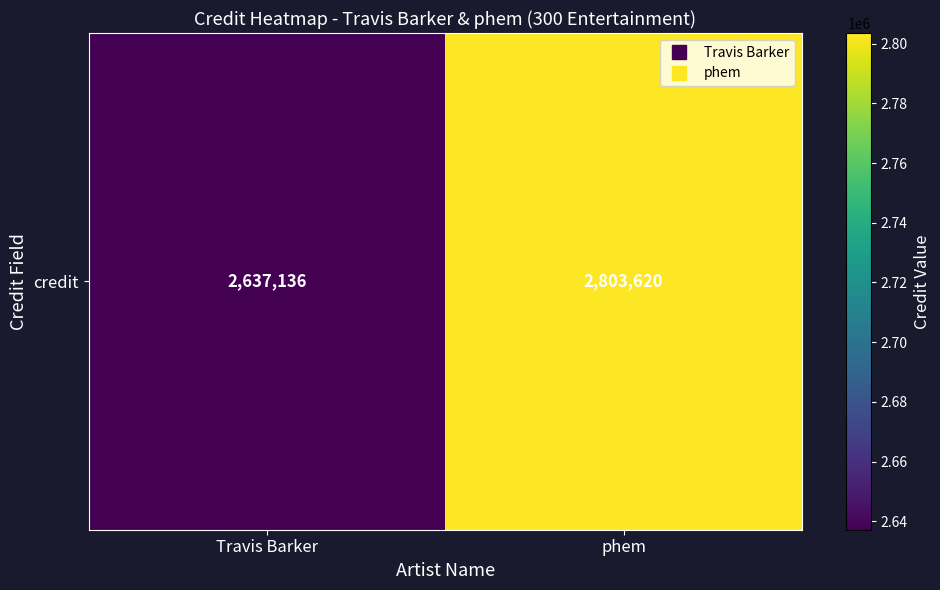

What is the change in value from Travis Barker to phem?

+166484